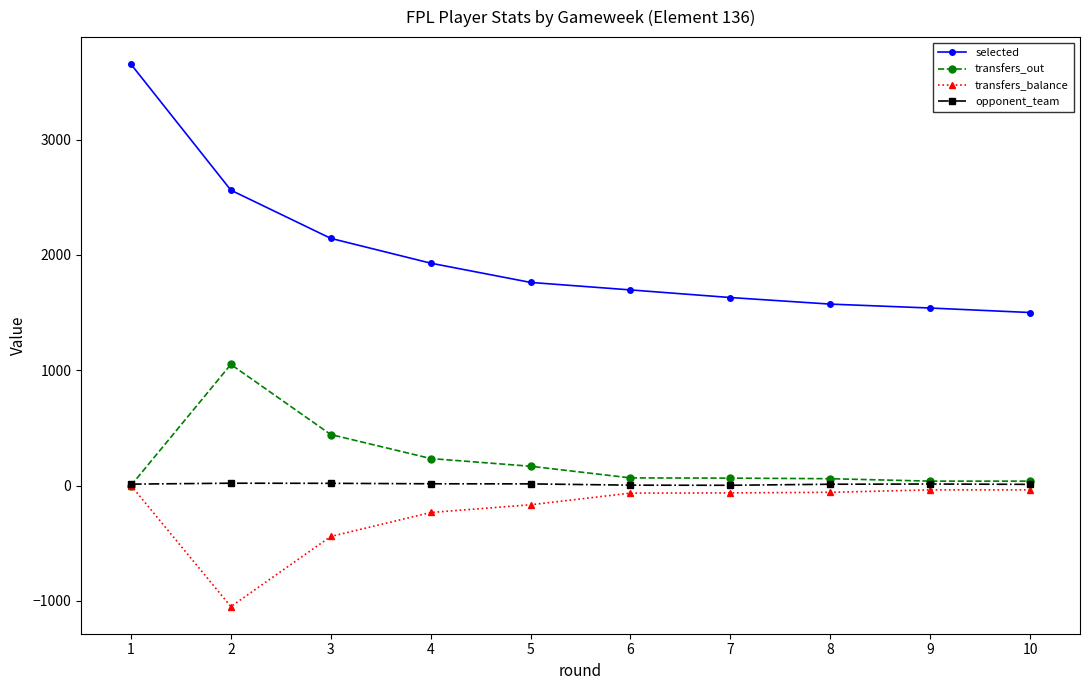

What is the sum of the transfers_out values at 9 and 6?

104